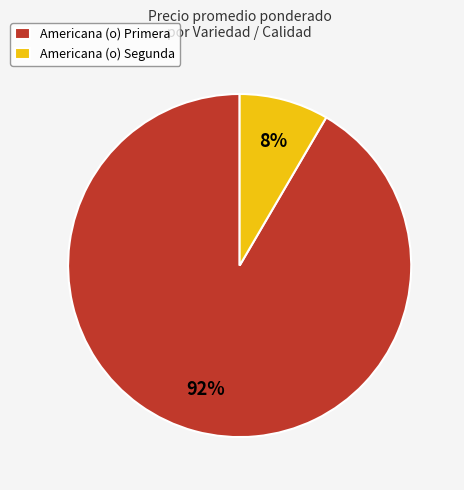

Is there any slice that represents more than half of the pie?

Yes